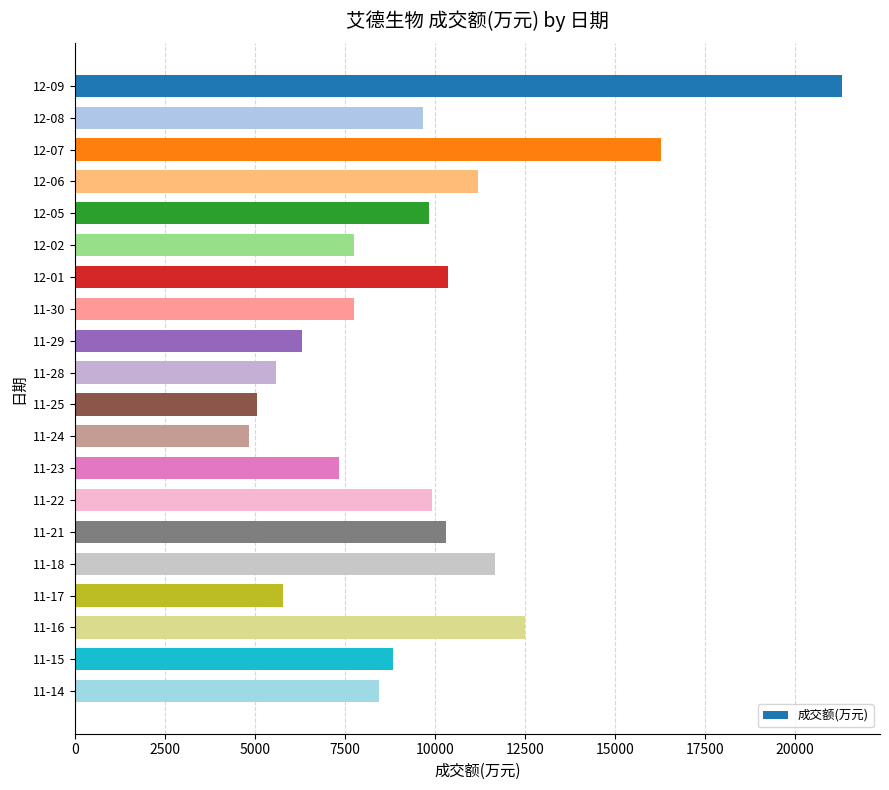

What is the maximum value shown in the chart?

21291